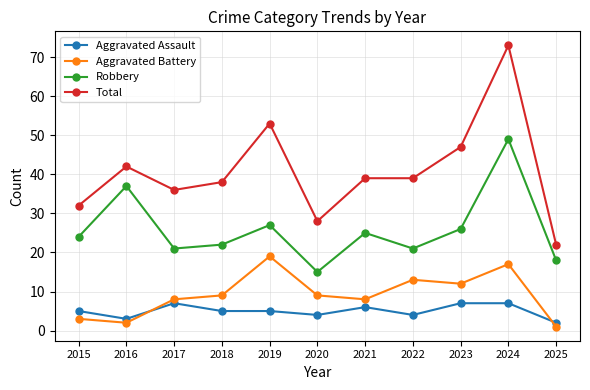

What are all the series names shown in the legend?

Aggravated Assault, Aggravated Battery, Robbery, Total